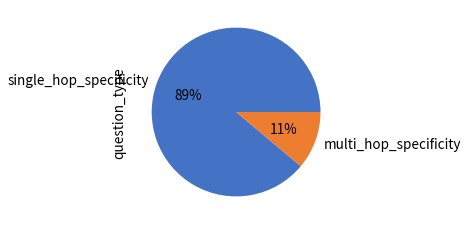

True or false: single_hop_specificity accounts for 4% of the total.

False